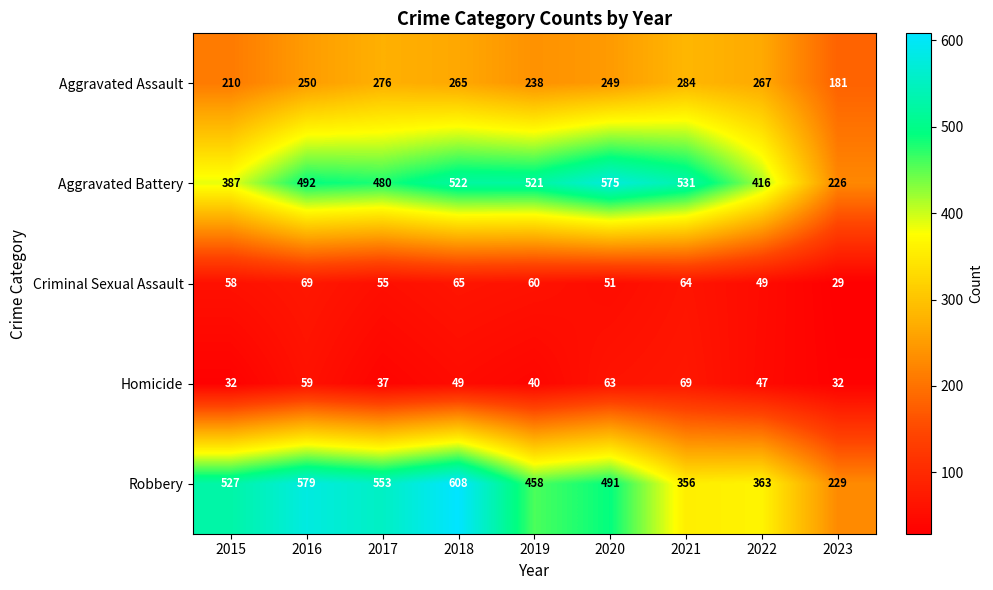

Where is Homicide nearest to the value 50?

2018